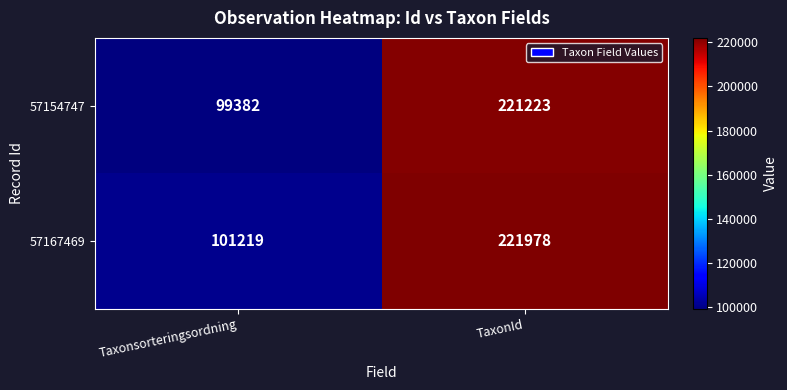

Reading left to right, extract all data points from this chart.

57154747: 99382	221223
57167469: 101219	221978